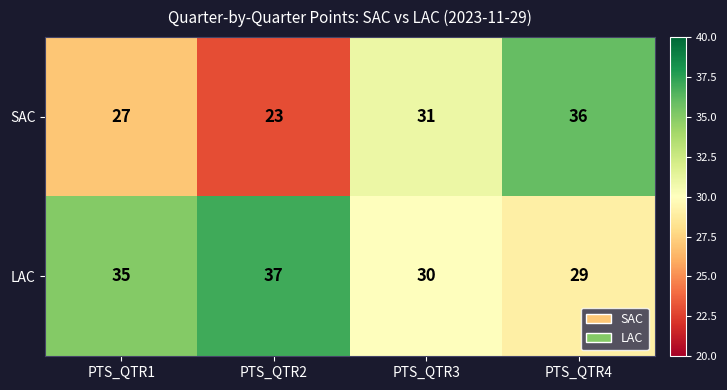

What is the difference between the LAC values at PTS_QTR2 and PTS_QTR3?

7